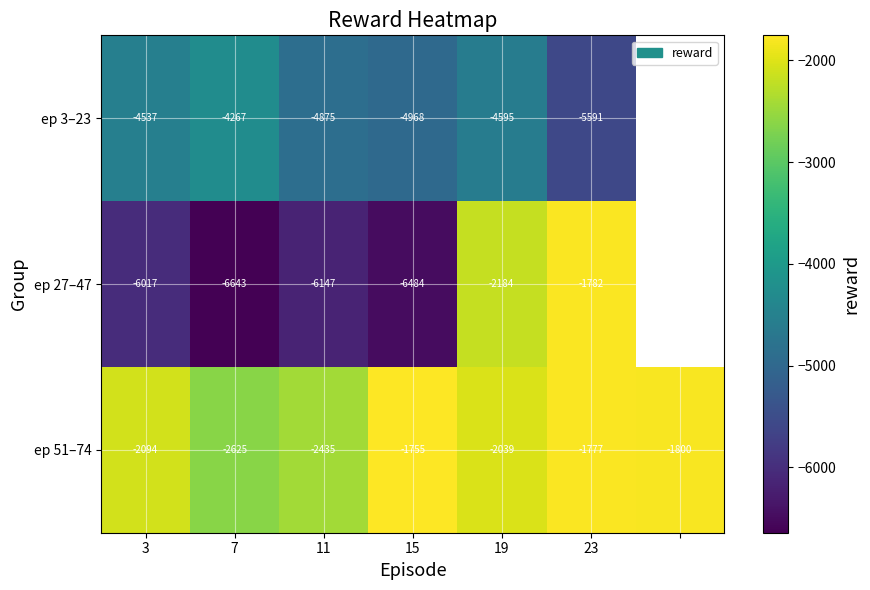

What is the greatest value displayed?

-1755.1